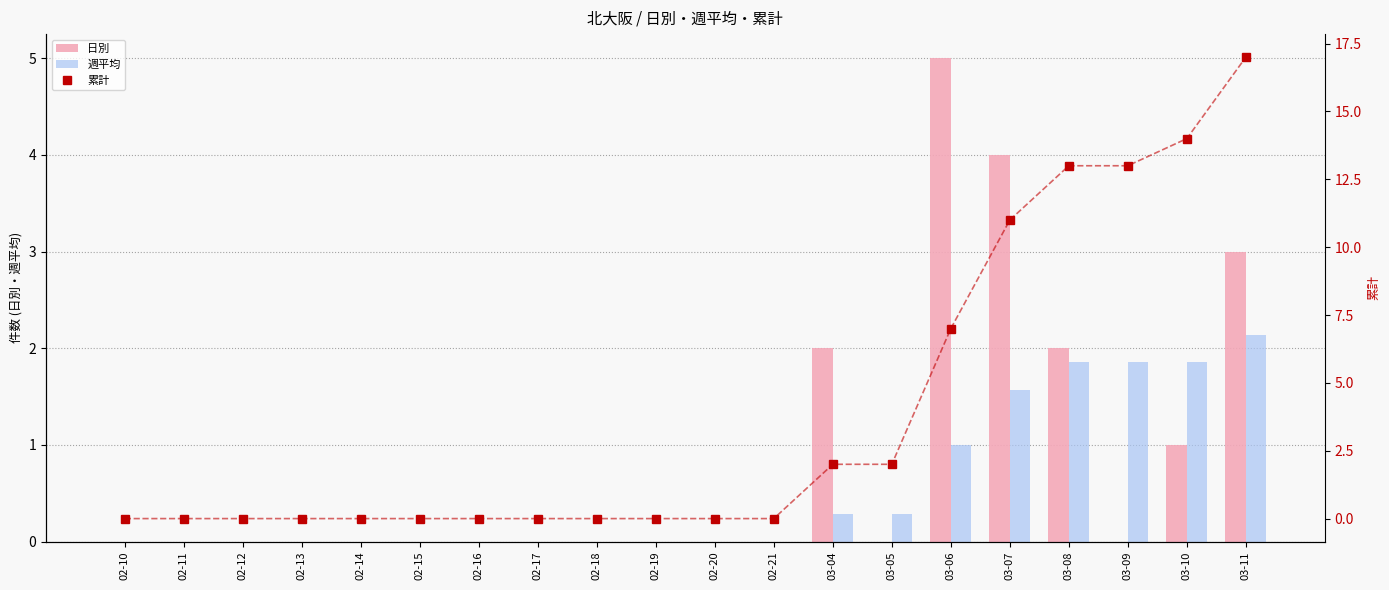

What is the average value of the 週平均 series?

0.5